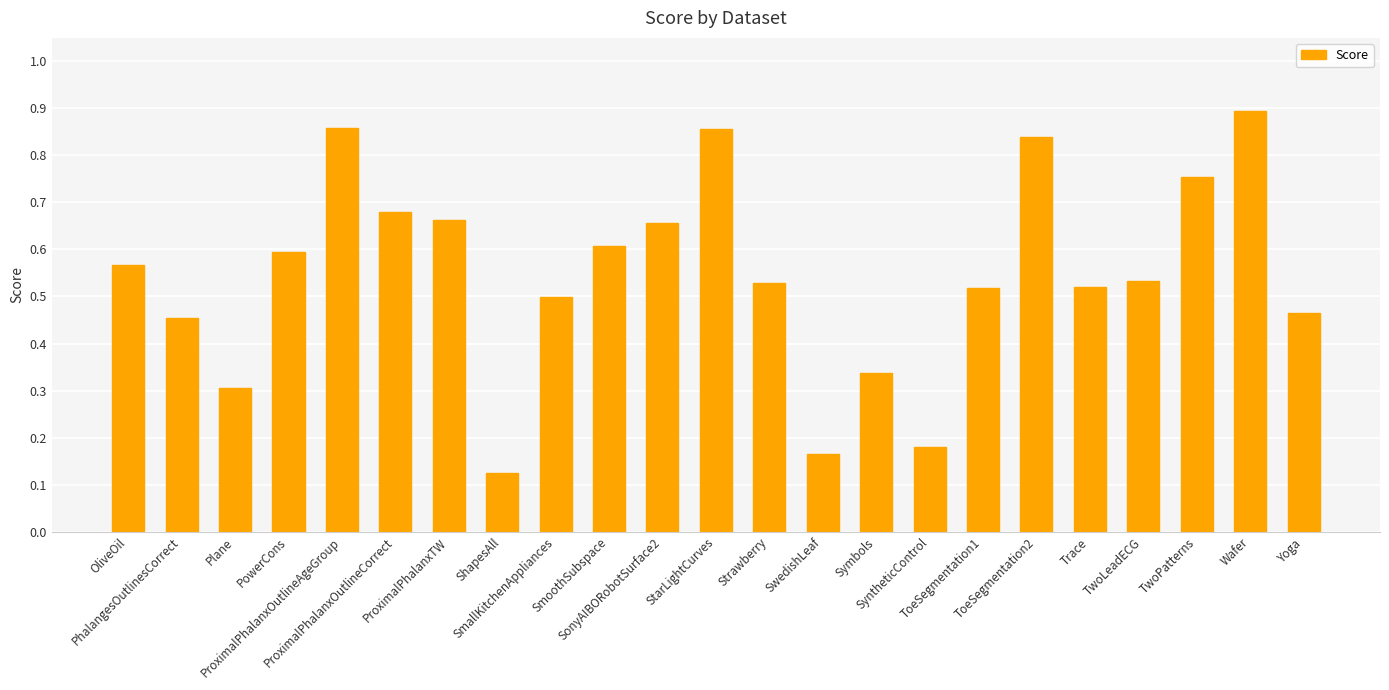

What is the sum of all values?

12.6